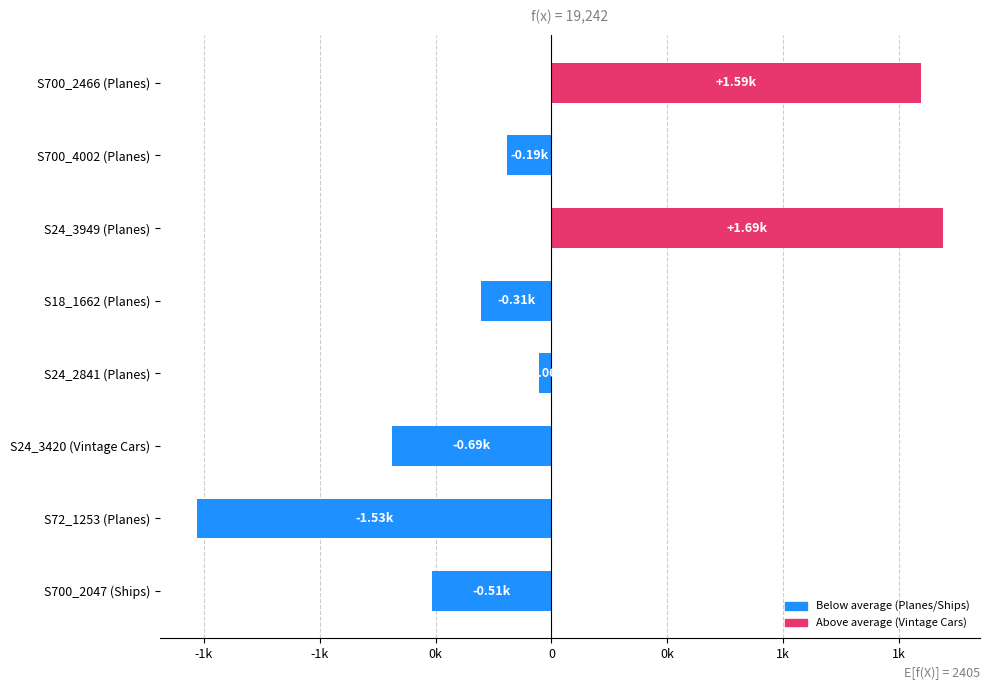

Does the chart contain any negative values?

Yes